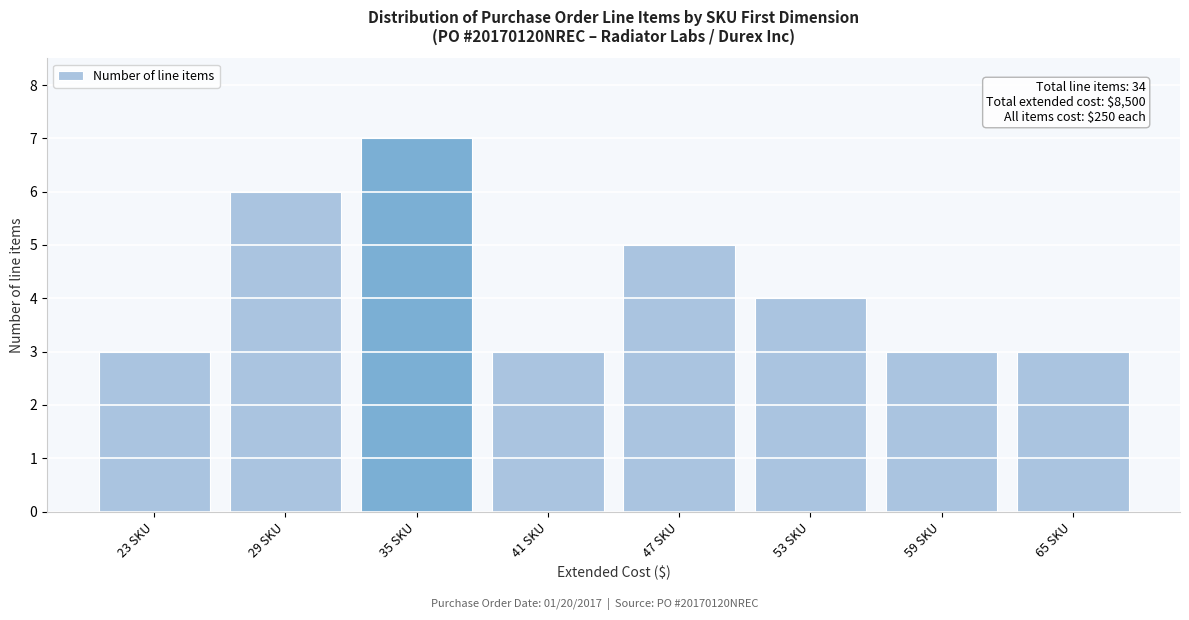

Reading left to right, list all the values displayed in this chart.

3	6	7	3	5	4	3	3